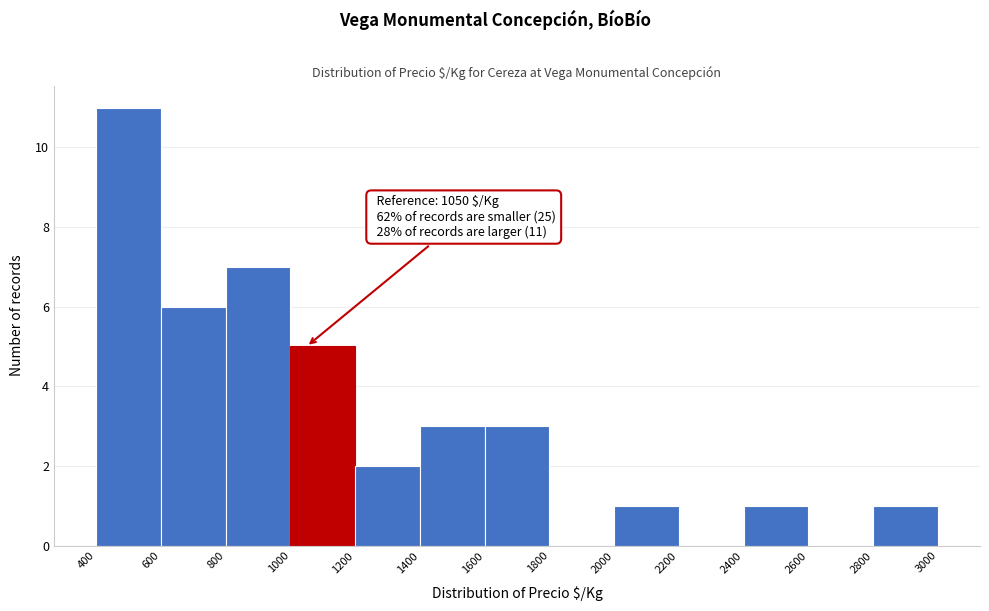

Over which range of the x-axis is the bar tallest?

400 to 600